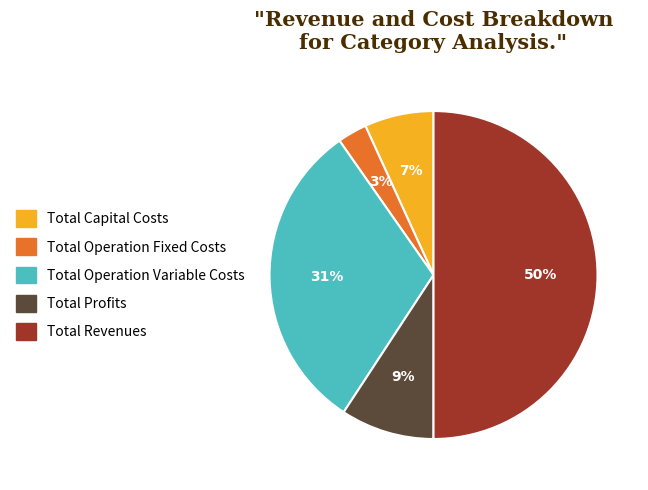

Count the number of slices in the pie.

5